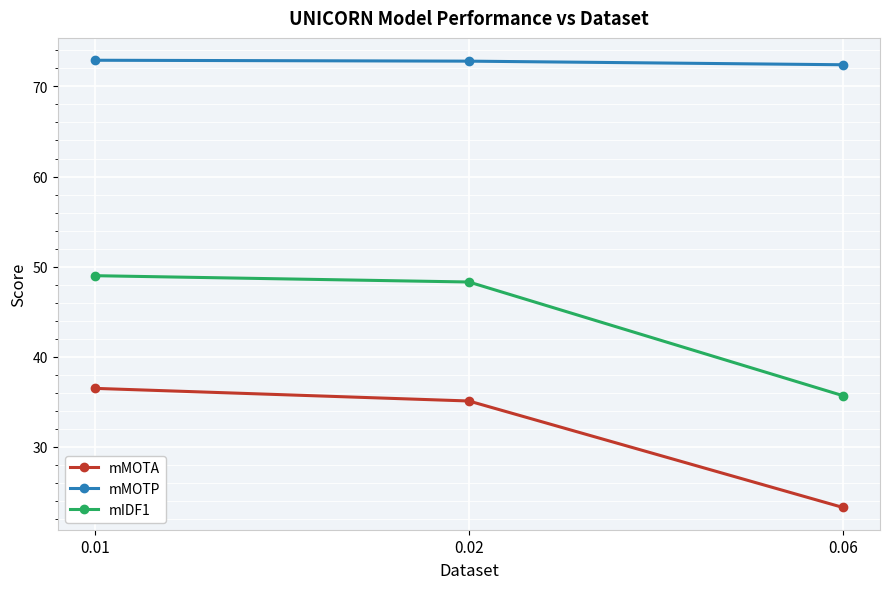

At which category is the sum across all series the highest?

0.01